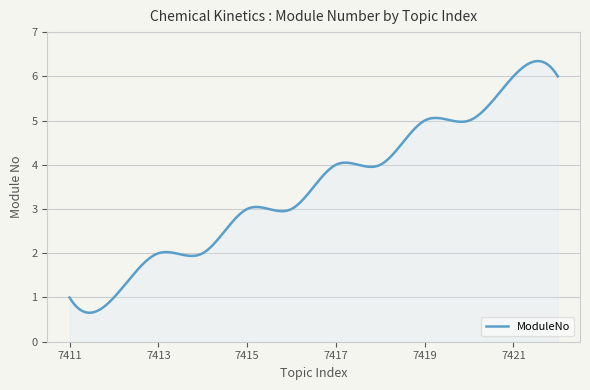

What is the maximum value shown in the chart?

6.3